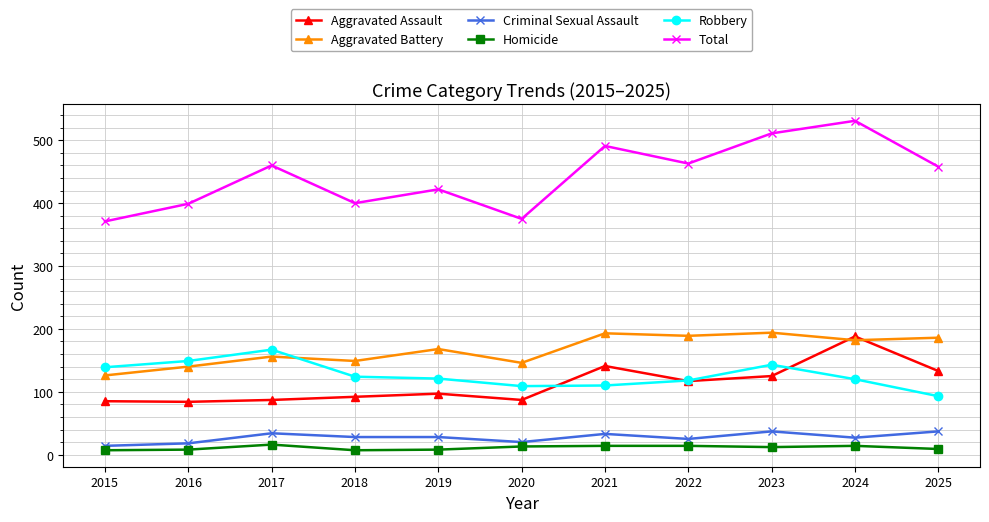

What is the sum of all Criminal Sexual Assault values?

301